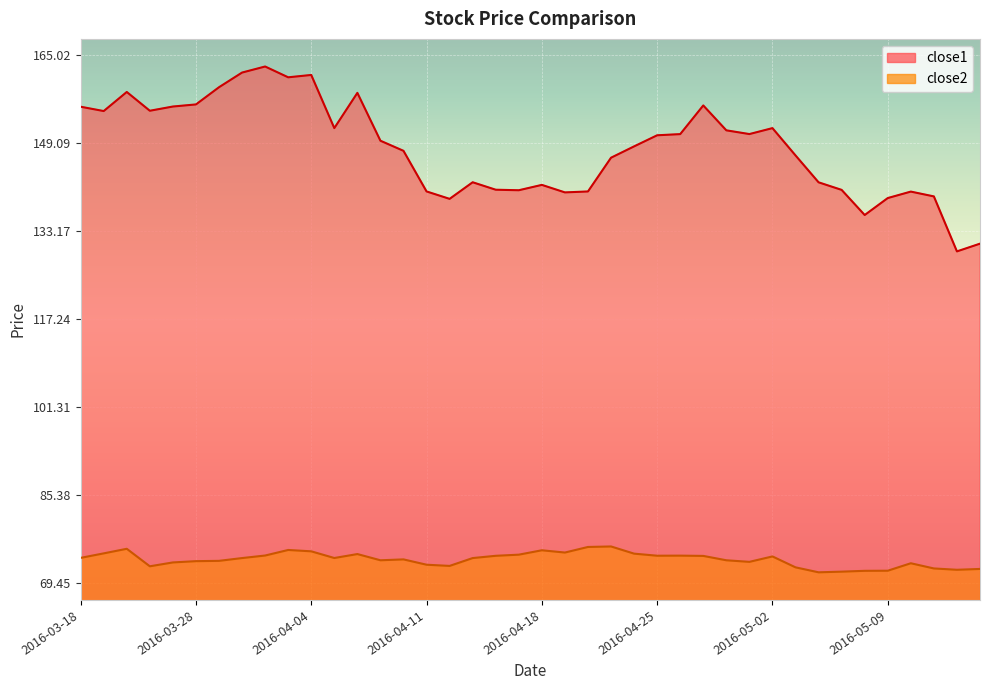

What is the approximate value of close2 at 2016-03-31?

74.5